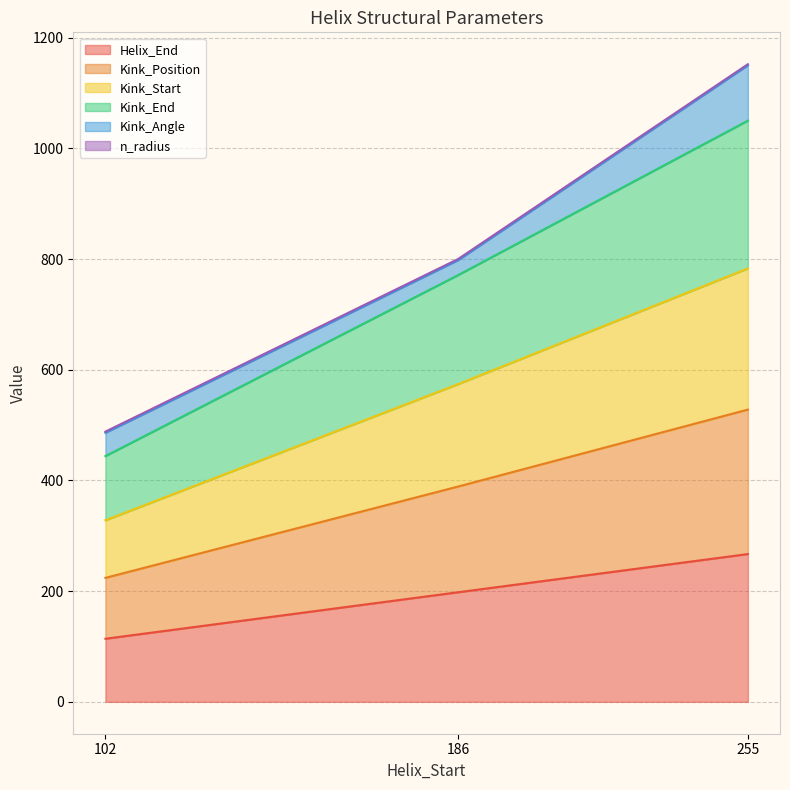

At which category is the sum across all series the highest?

255